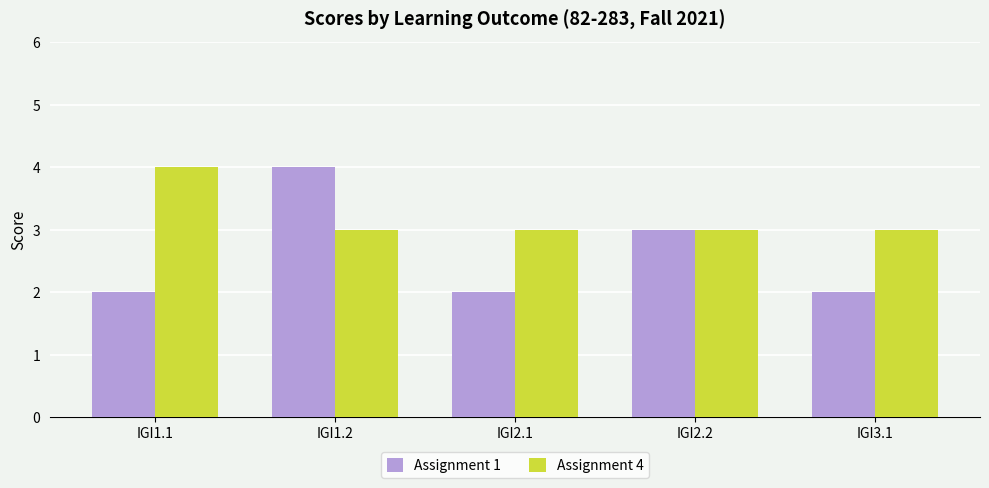

How many Assignment 4 values are between 3 and 4?

5